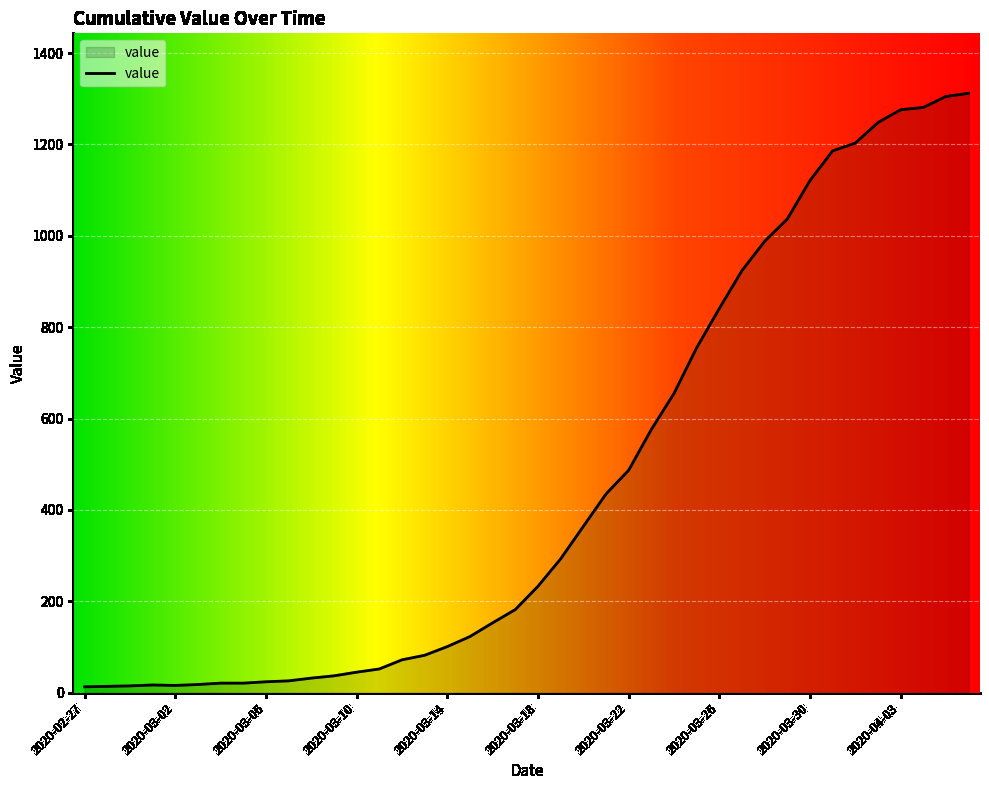

What is the difference between the maximum and minimum values?

1299